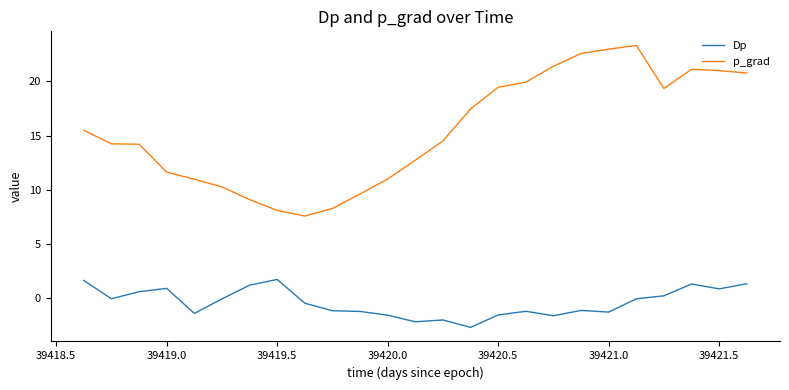

List the series in order of their overall mean, lowest first.

Dp, p_grad